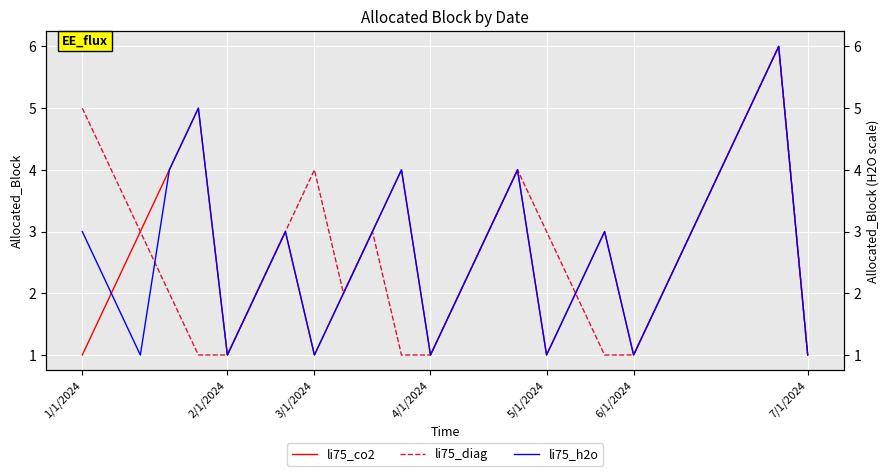

How many lines are shown in the chart?

3